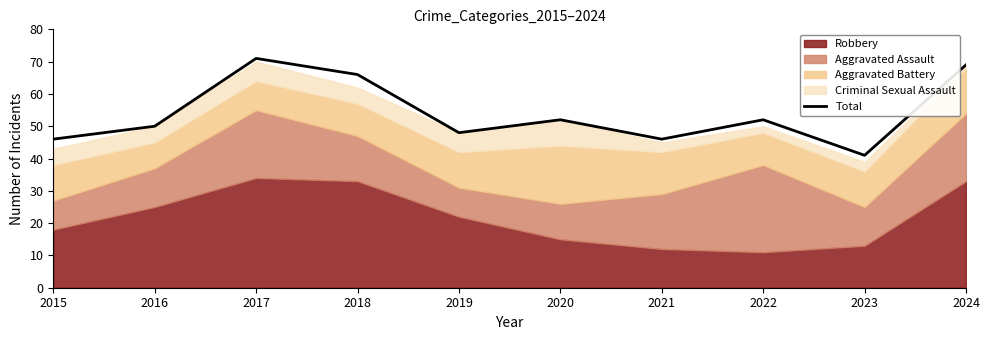

At which category does the data reach its first local peak?

2017